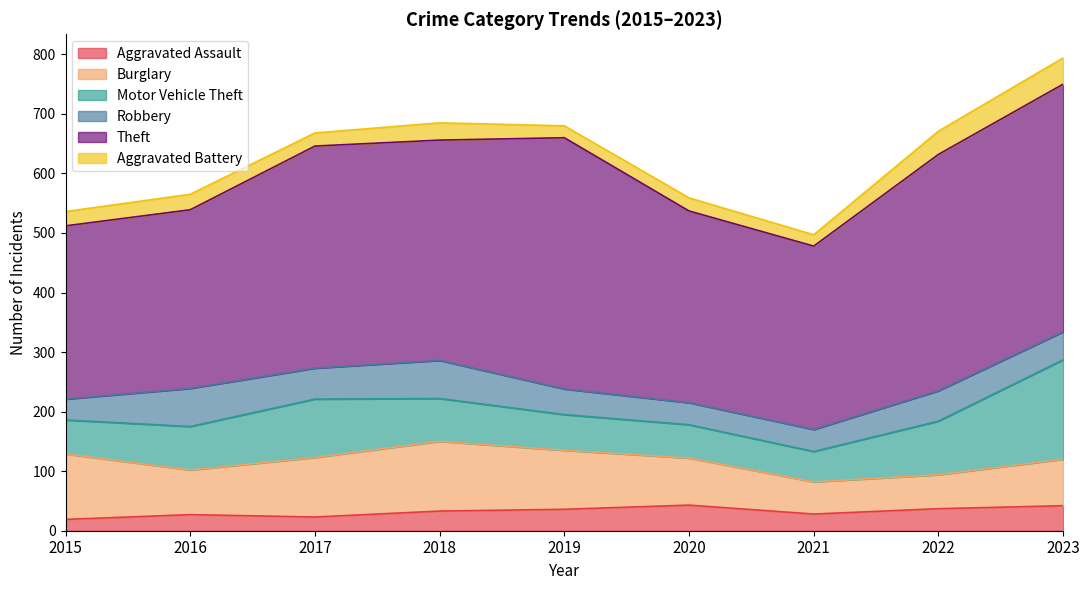

The value of Theft at 2022 is 397. True or false?

True